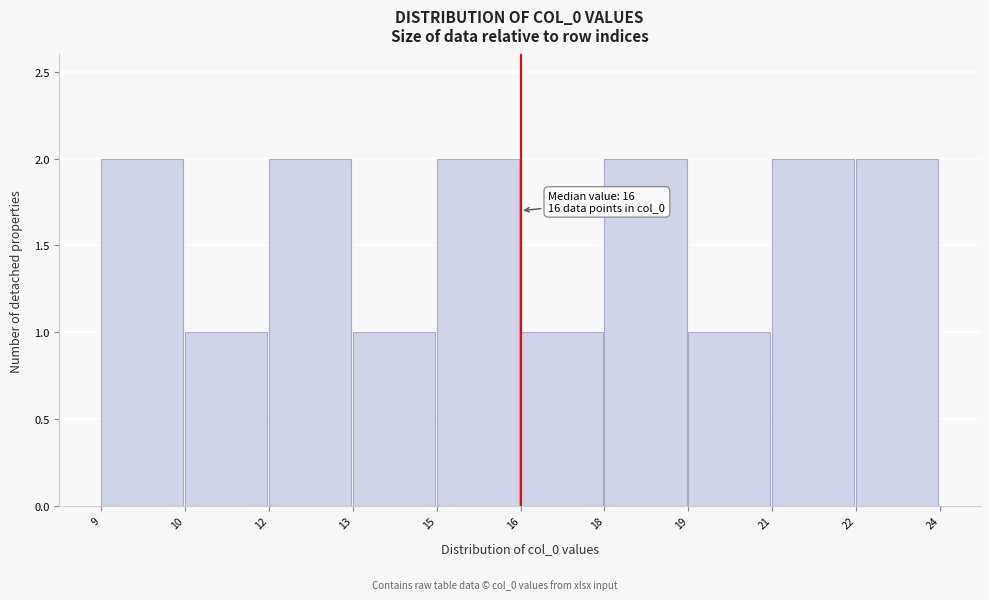

Reading right to left, what are all the values shown in this chart?

22=2	21=2	19=1	18=2	16=1	15=2	13=1	12=2	10=1	9=2